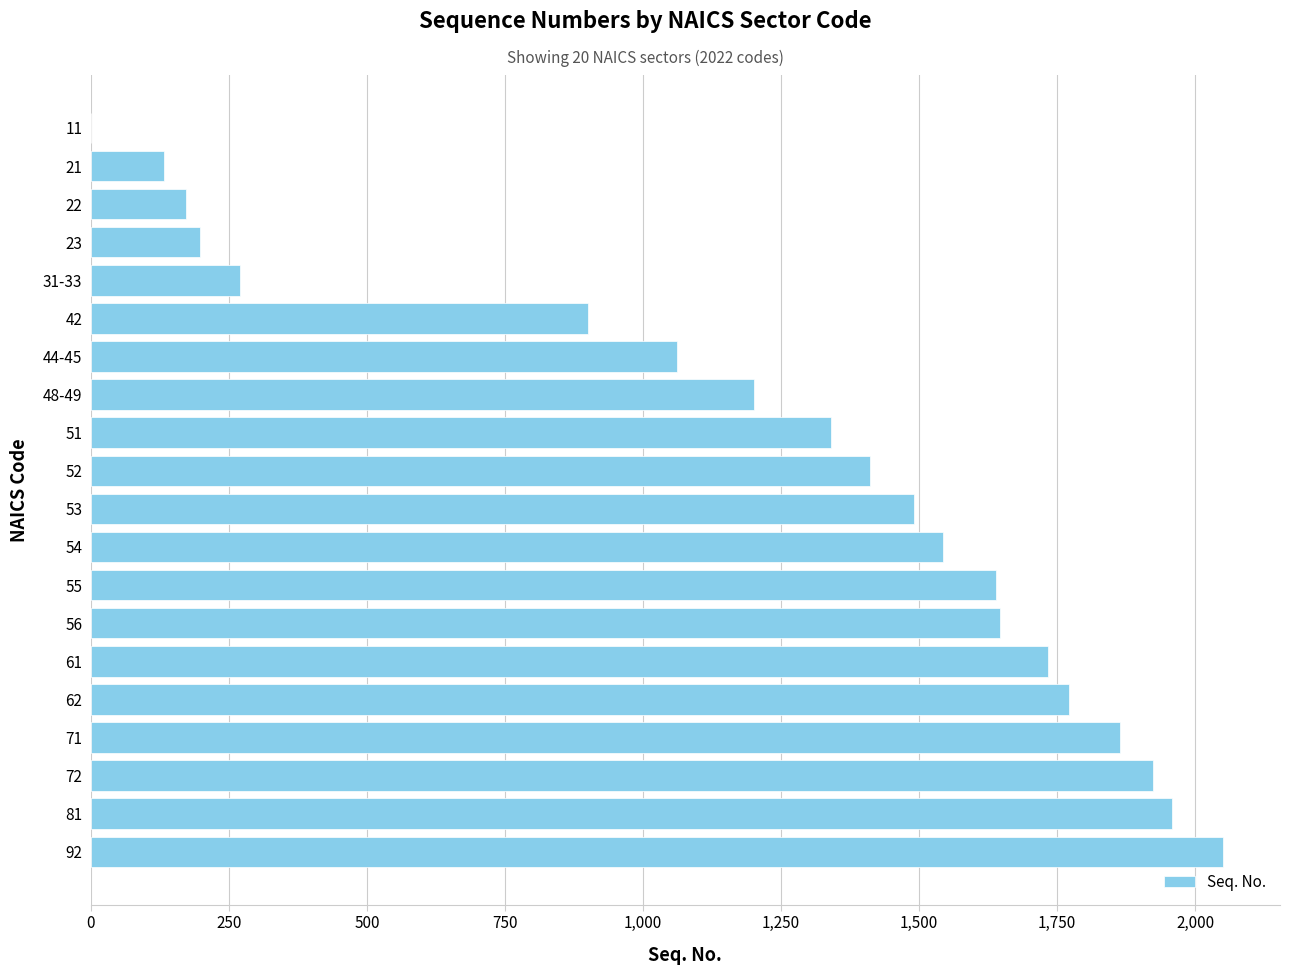

Between 55 and 61, which is larger?

61